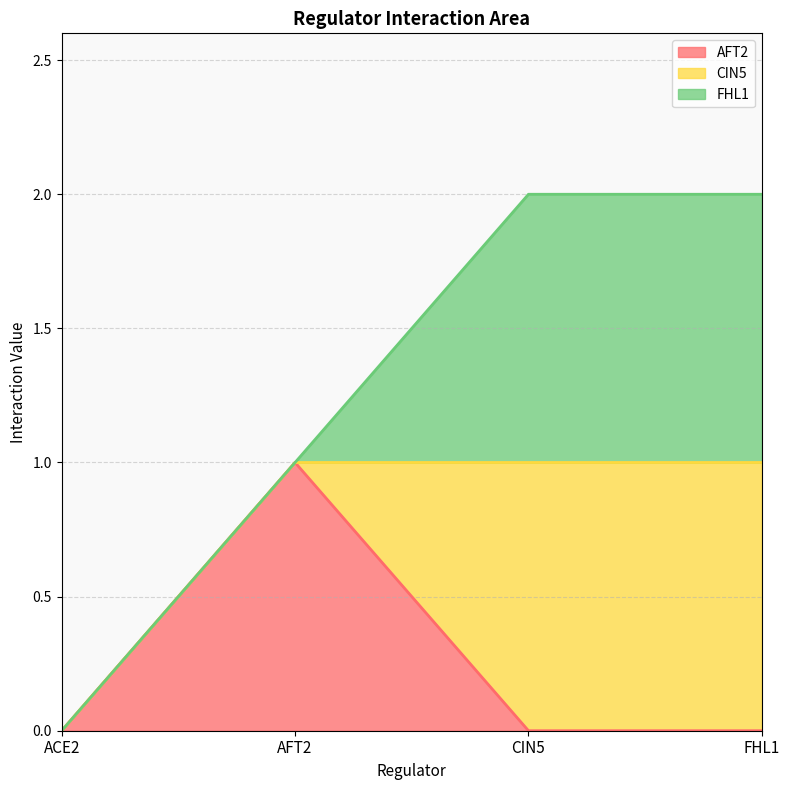

Which series has the largest total across all categories?

CIN5